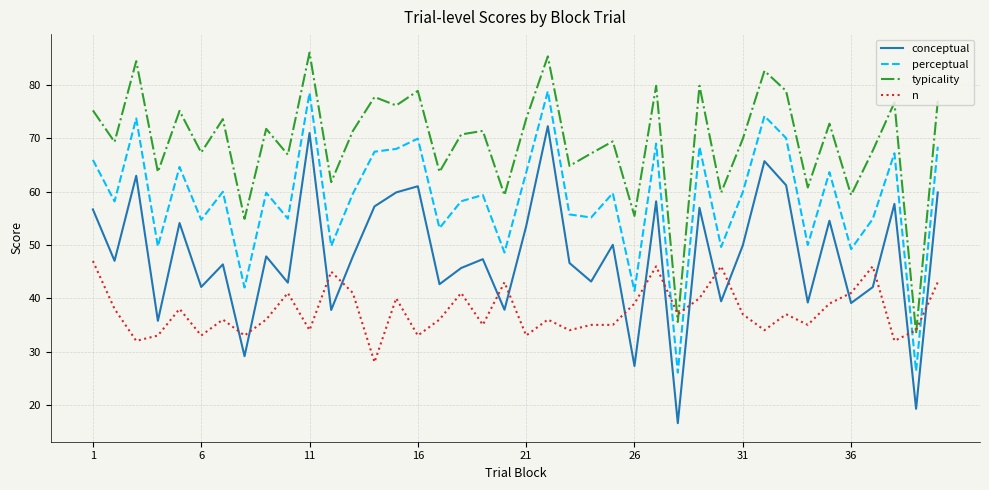

Rank the series by their maximum value, from lowest to highest.

n, conceptual, perceptual, typicality